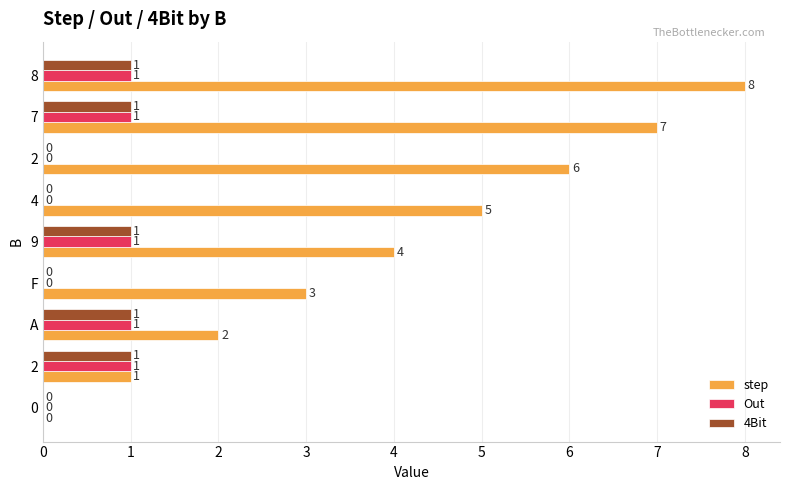

True or false: 4Bit has a value of 0 at 9.

False